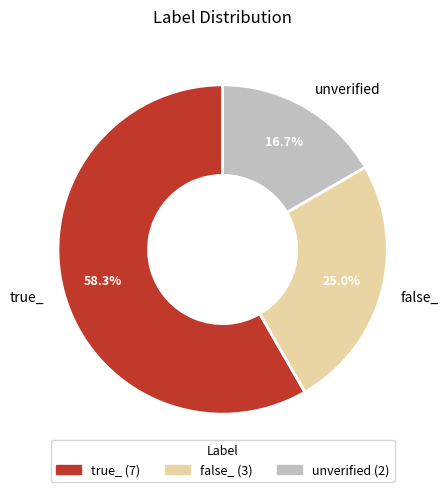

Is there a majority slice in this chart?

Yes